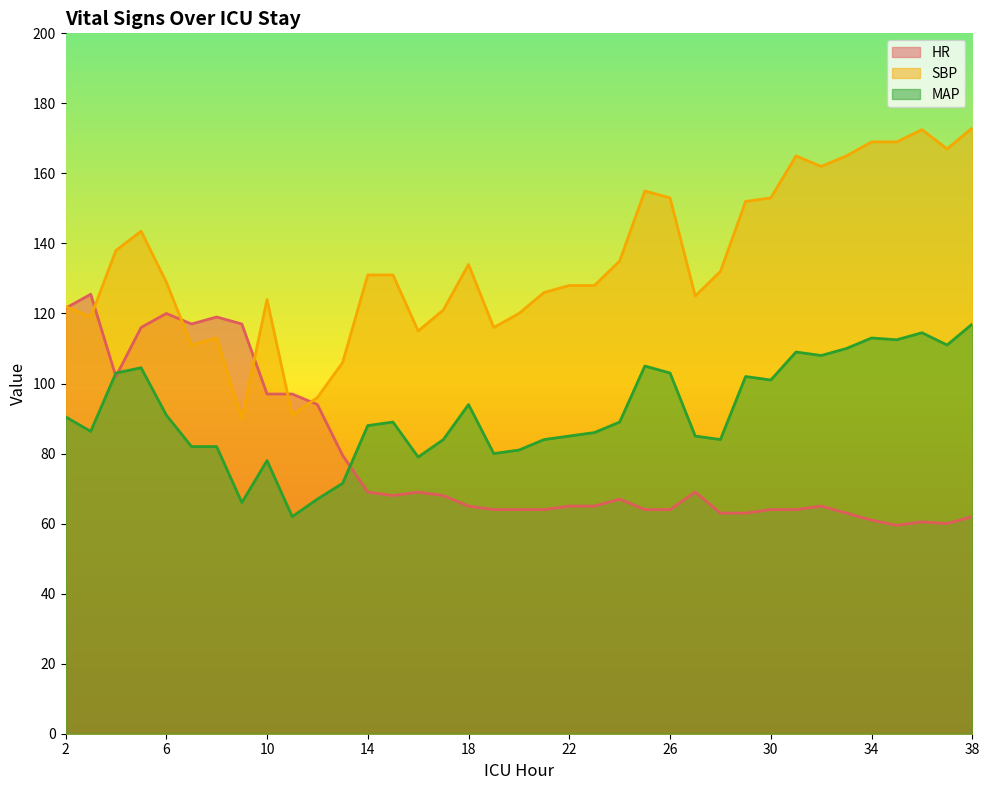

What are all the series names shown in the legend?

HR, SBP, MAP